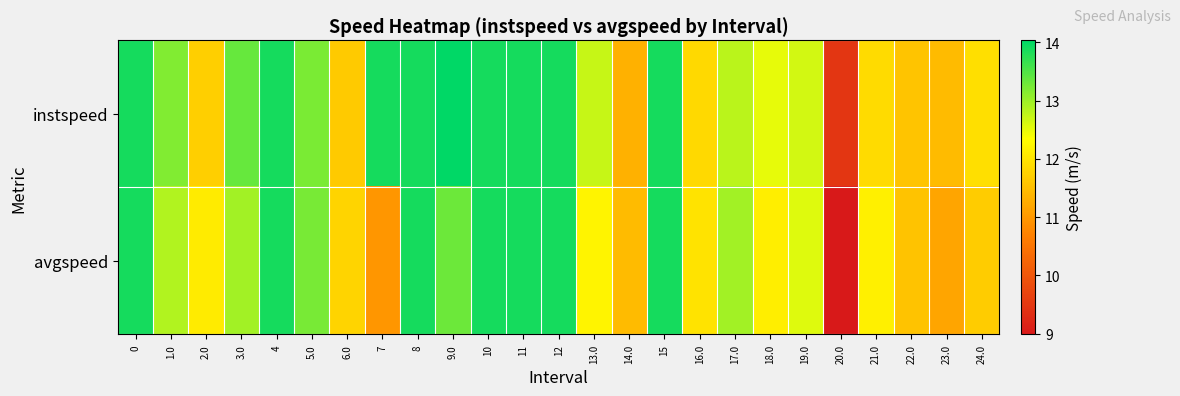

At 1.0, list the series in order from largest to smallest.

instspeed, avgspeed